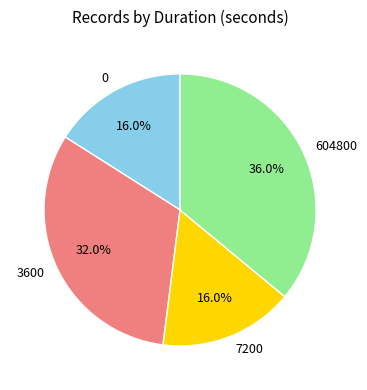

Is there any slice that represents more than half of the pie?

No